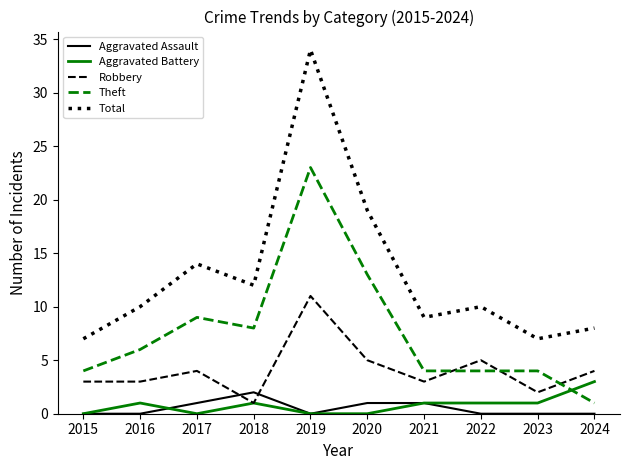

The Robbery series shows 15 at 2019. True or false?

False